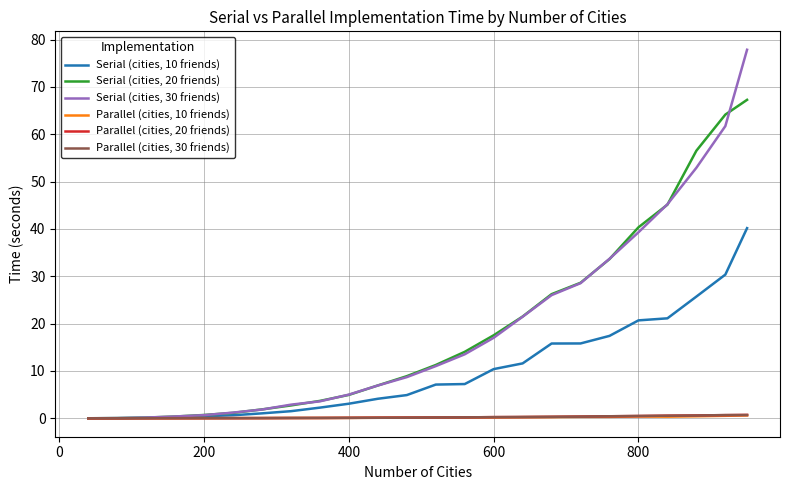

How many intersections are there between Parallel (cities, 30 friends) and Parallel (cities, 20 friends)?

11